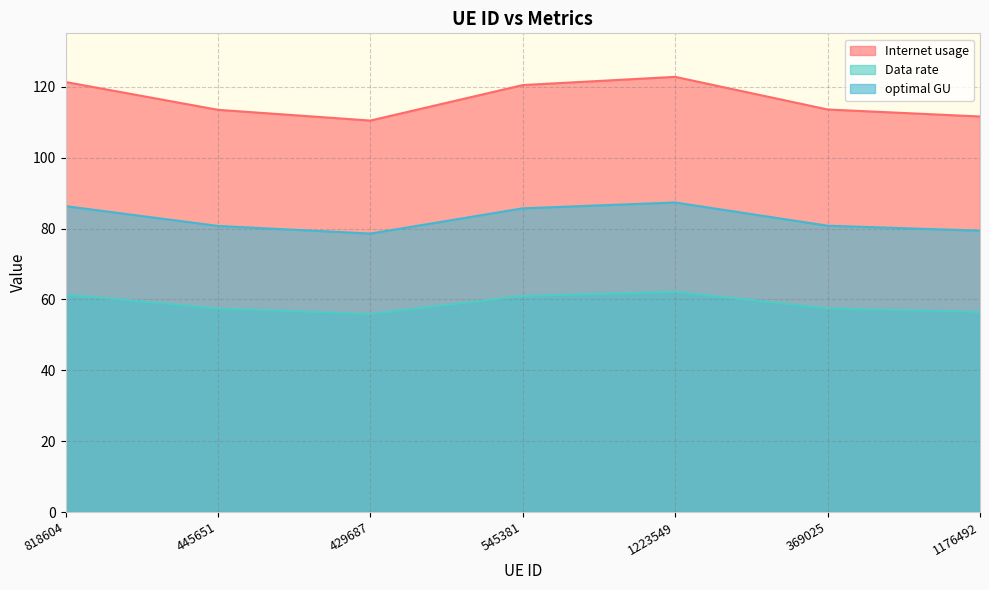

At which label does Internet usage reach its peak?

1223549